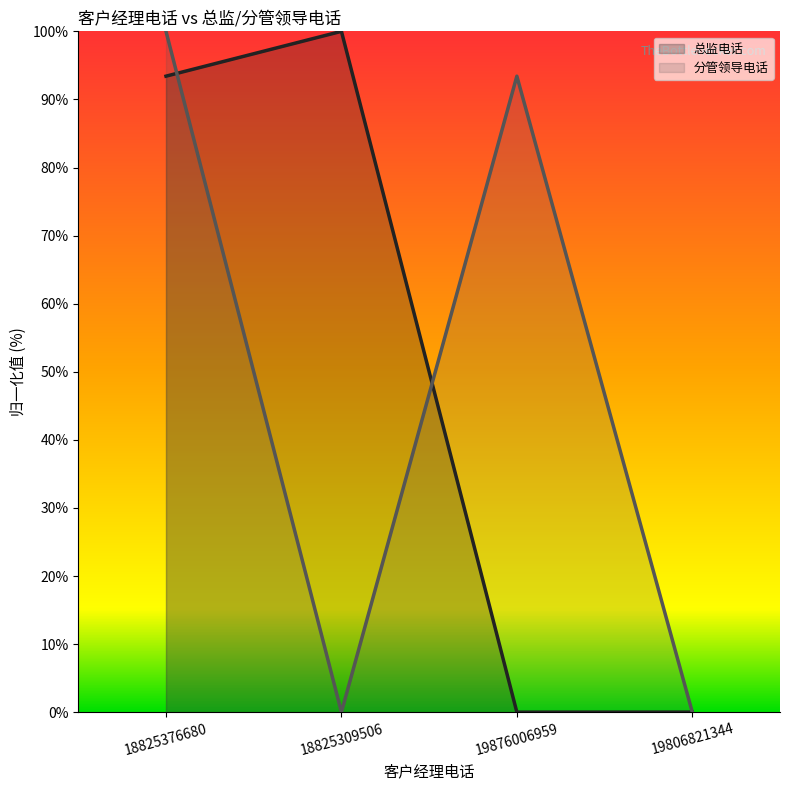

What is the difference between the highest and lowest values at 18825376680?

6.6